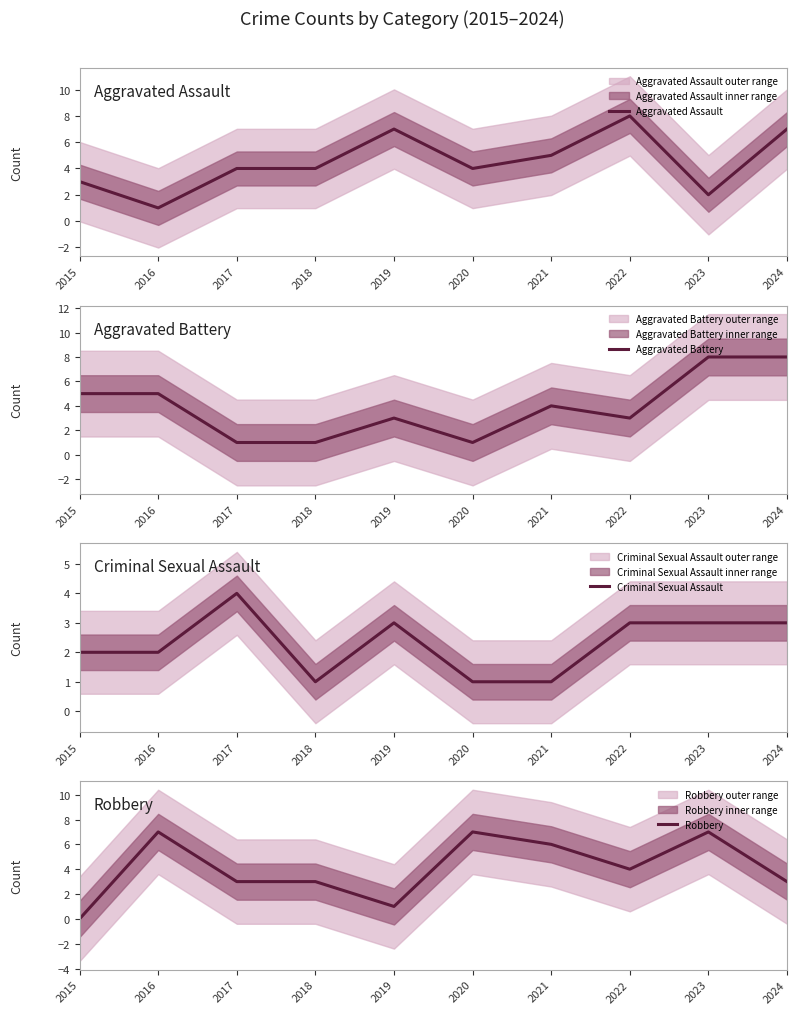

What is the greatest value displayed?

8